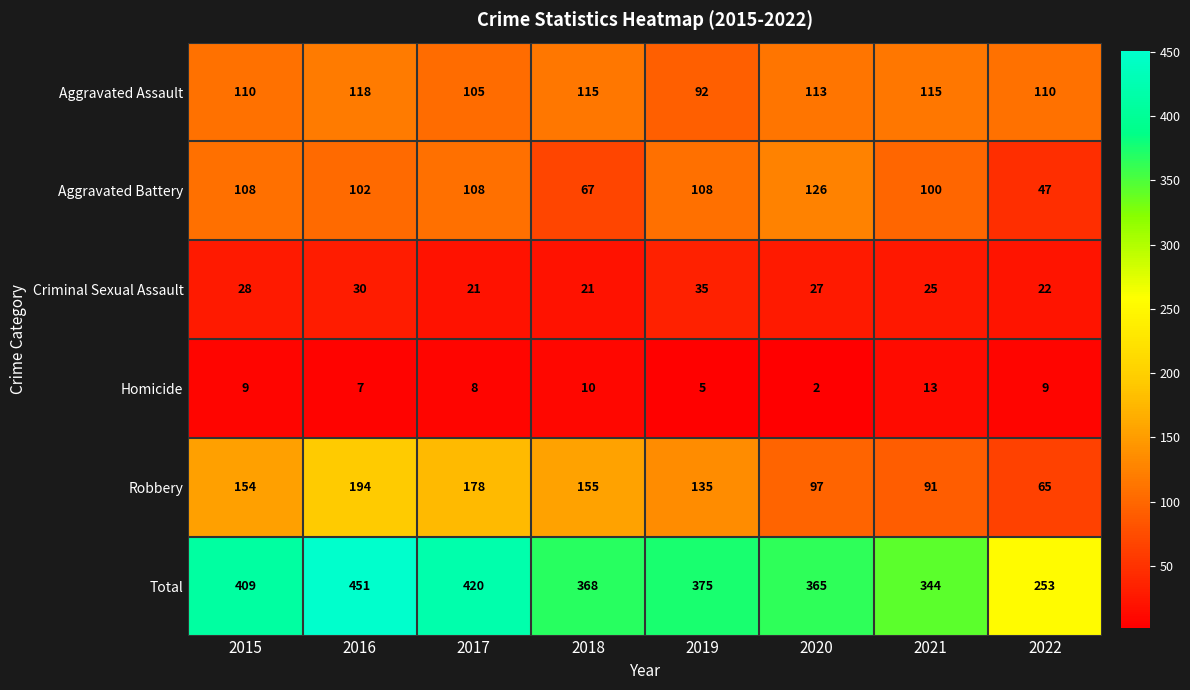

What is the approximate value of Aggravated Battery at 2020, to the nearest 5?

125